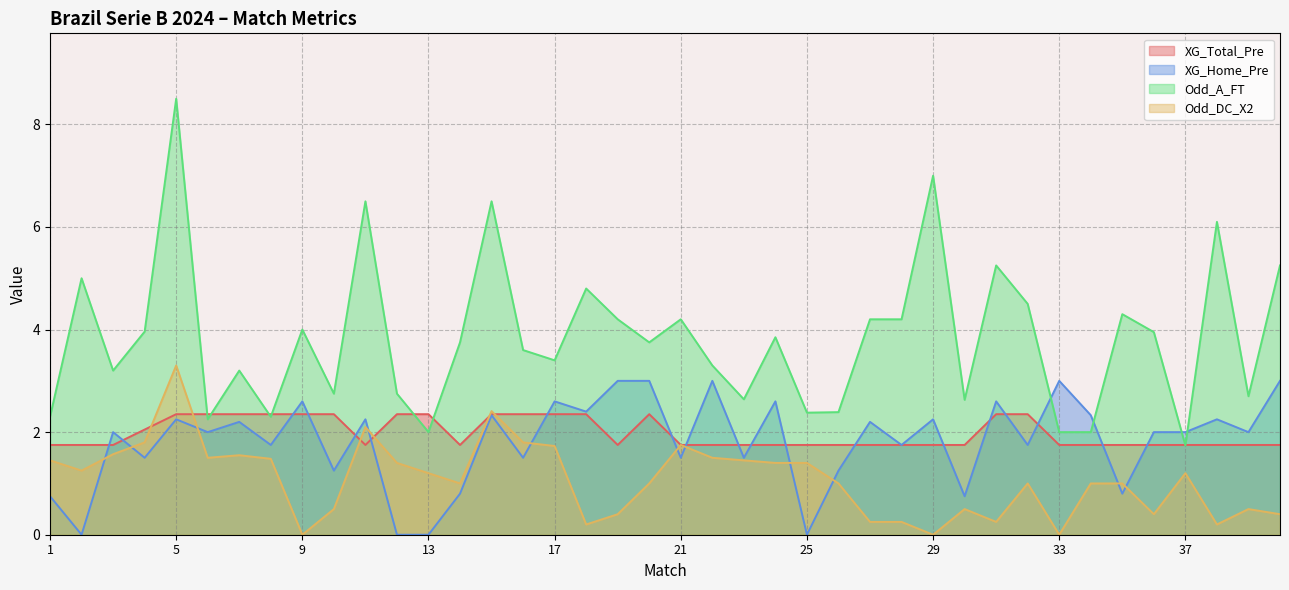

Which series has the largest total across all categories?

Odd_A_FT